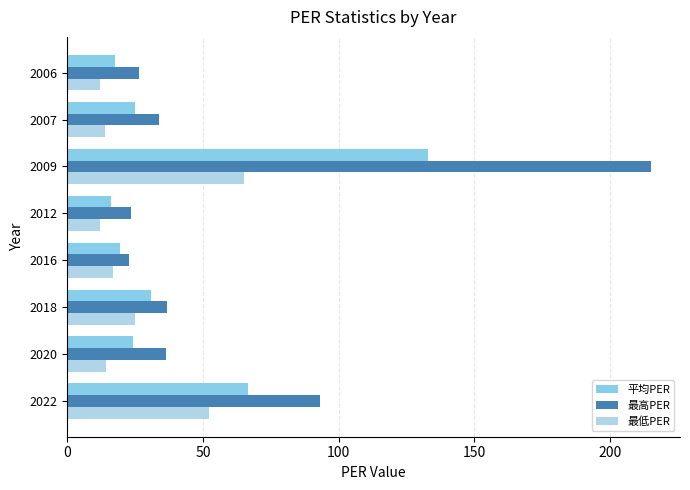

List the series in order of their peak value, highest first.

最高PER, 平均PER, 最低PER